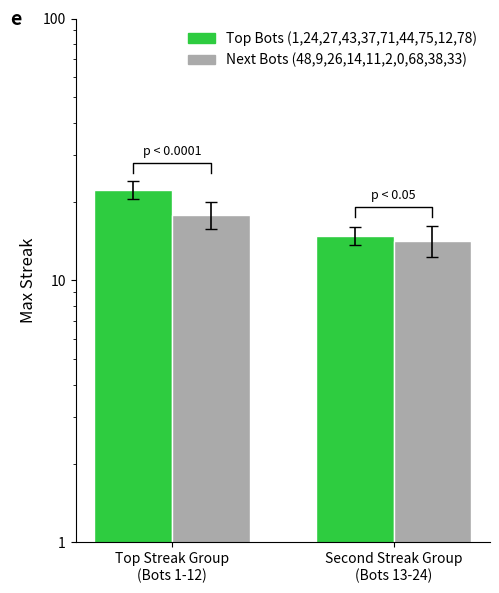

Reading left to right, list all the values displayed in this chart.

Top Bots (odd): 22.2	14.8
Top Bots (even): 17.8	14.2